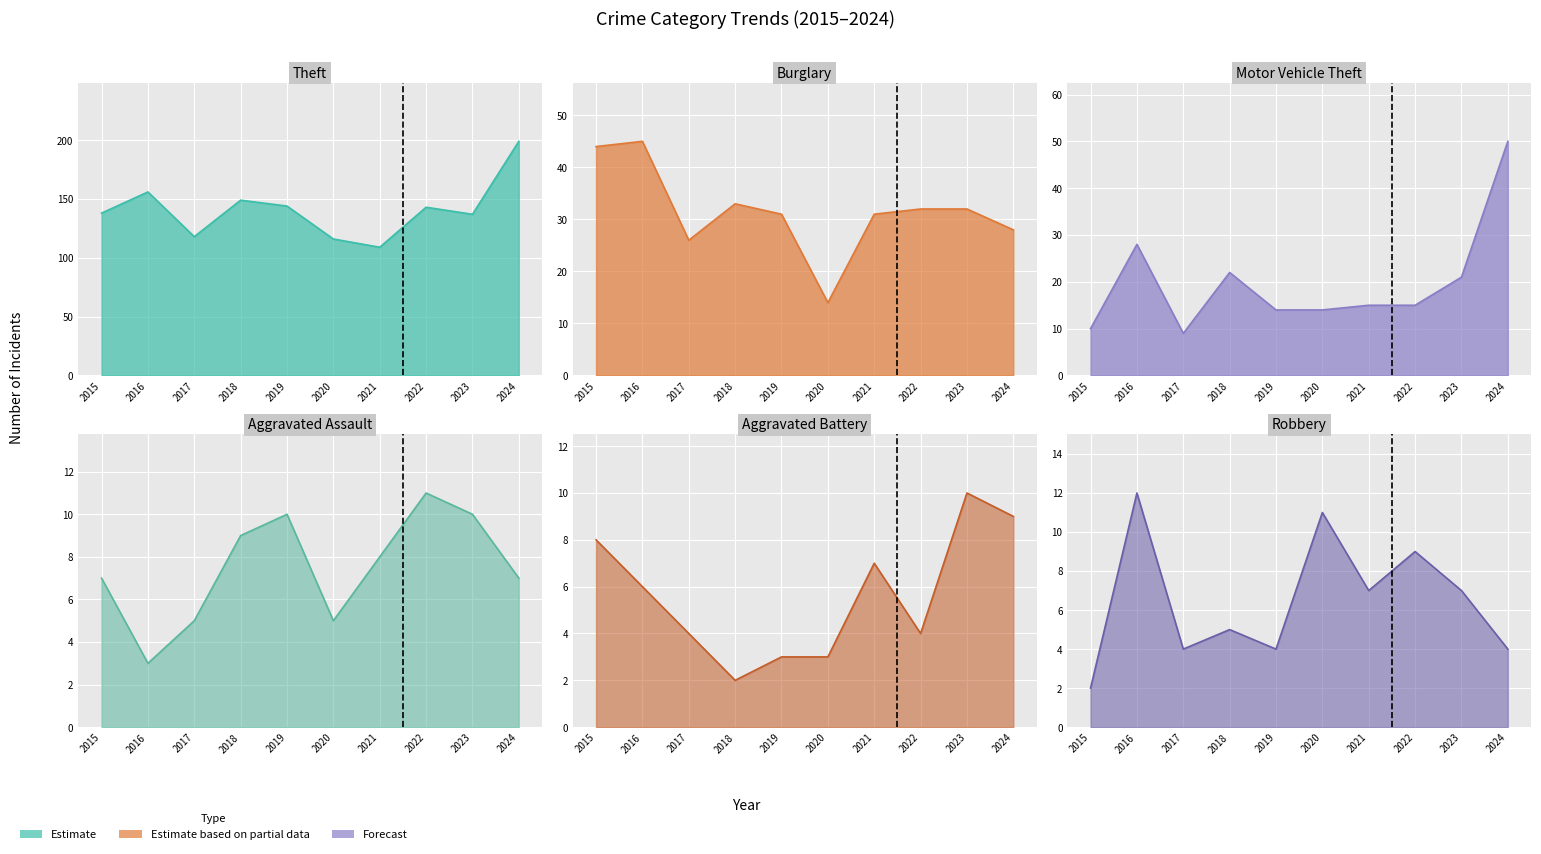

What is the value of the Burglary point at the 3rd from the left?

26